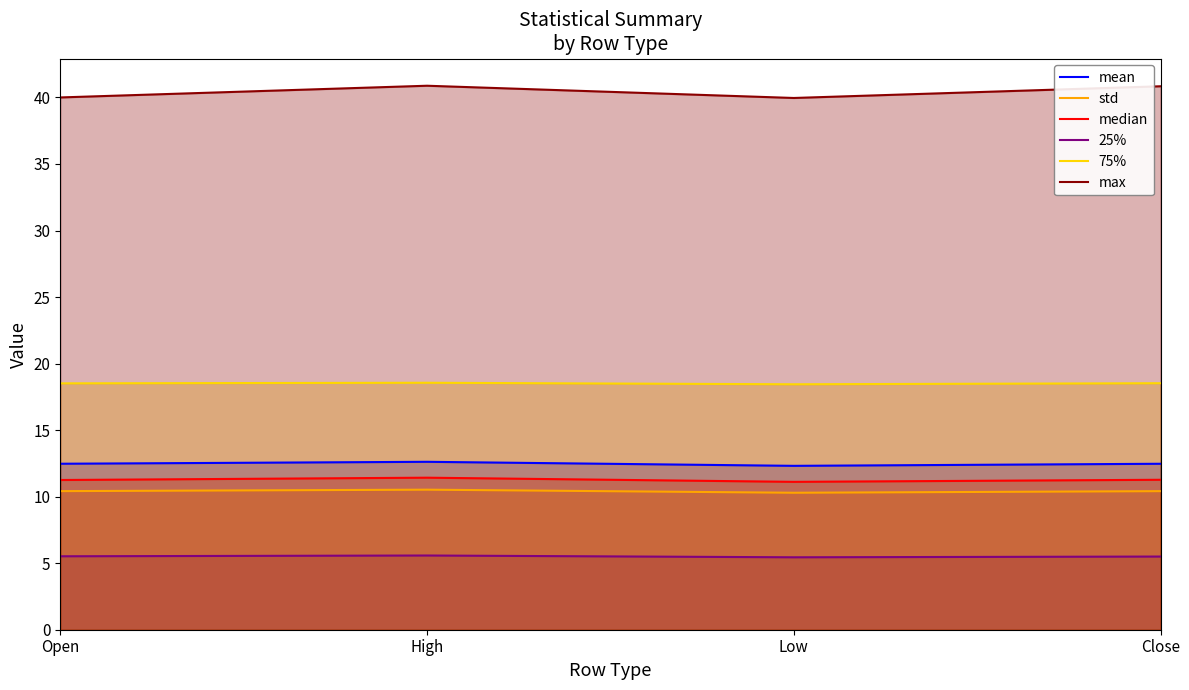

What are all the series names shown in the legend?

mean, std, median, 25%, 75%, max